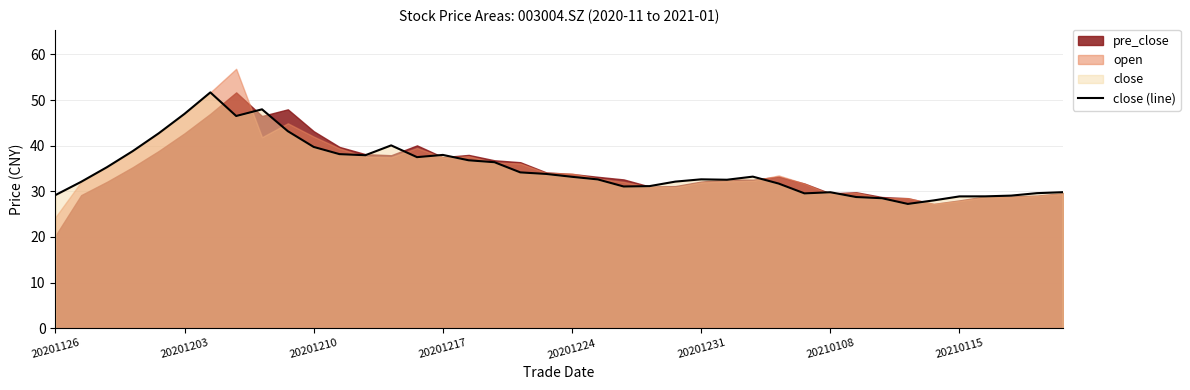

How many interior local valleys (lower than both neighbors) does the data have?

7